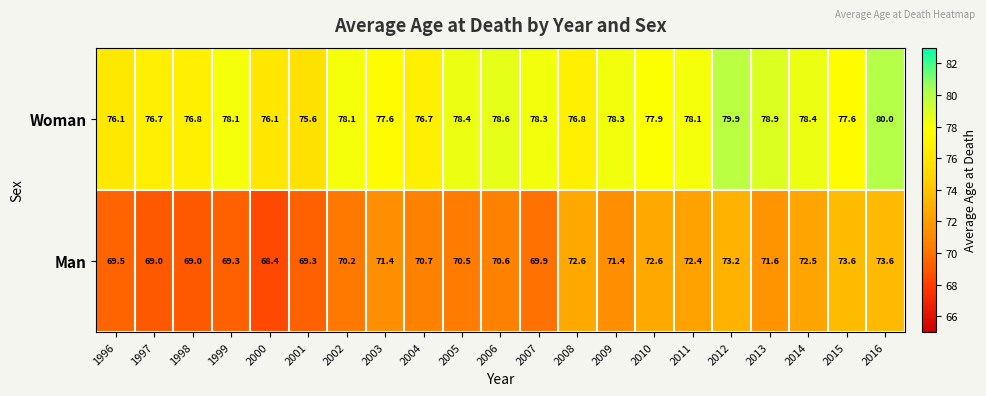

At which label is Man closest to 71?

2004